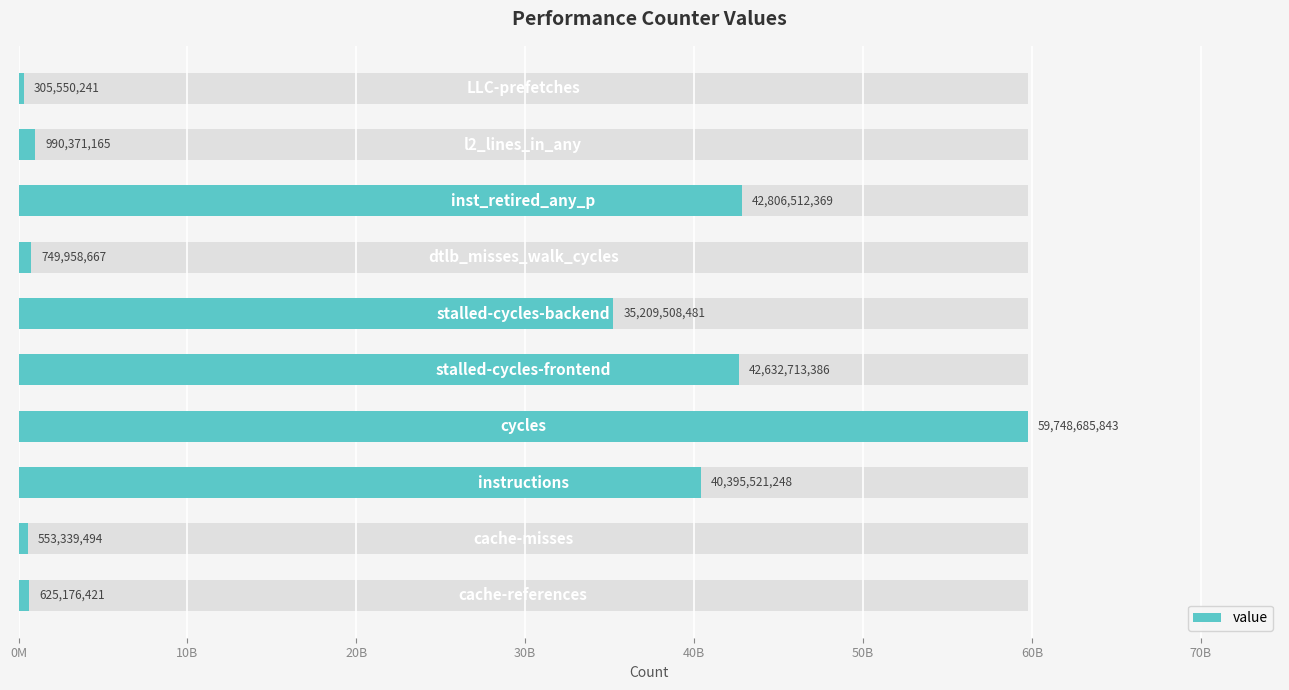

Reading left to right, what are all the values shown in this chart?

625176421	553339494	40395521248	59748685843	42632713386	35209508481	749958667	42806512369	990371165	305550241